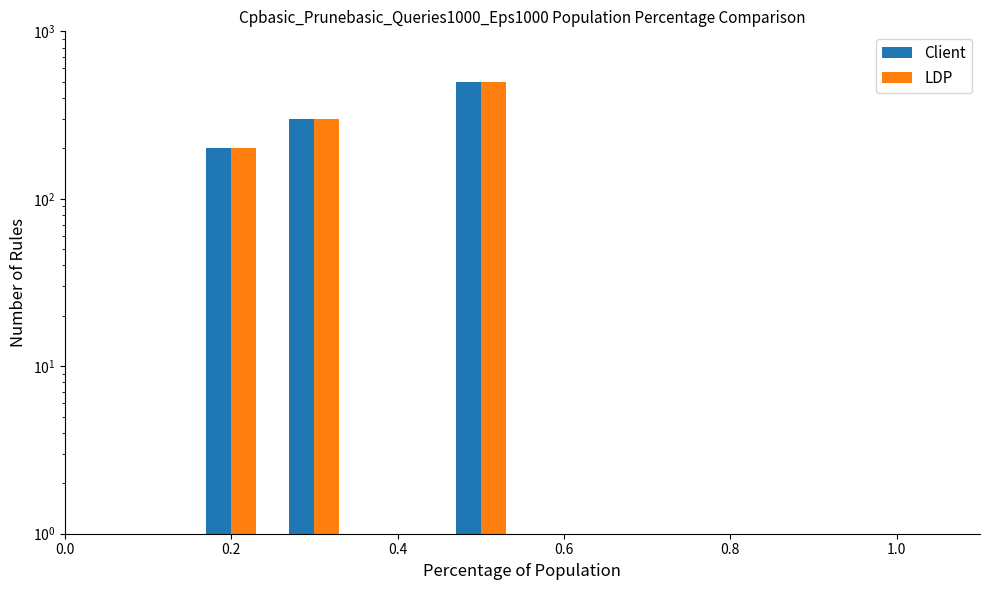

How many groups of bars are there?

3